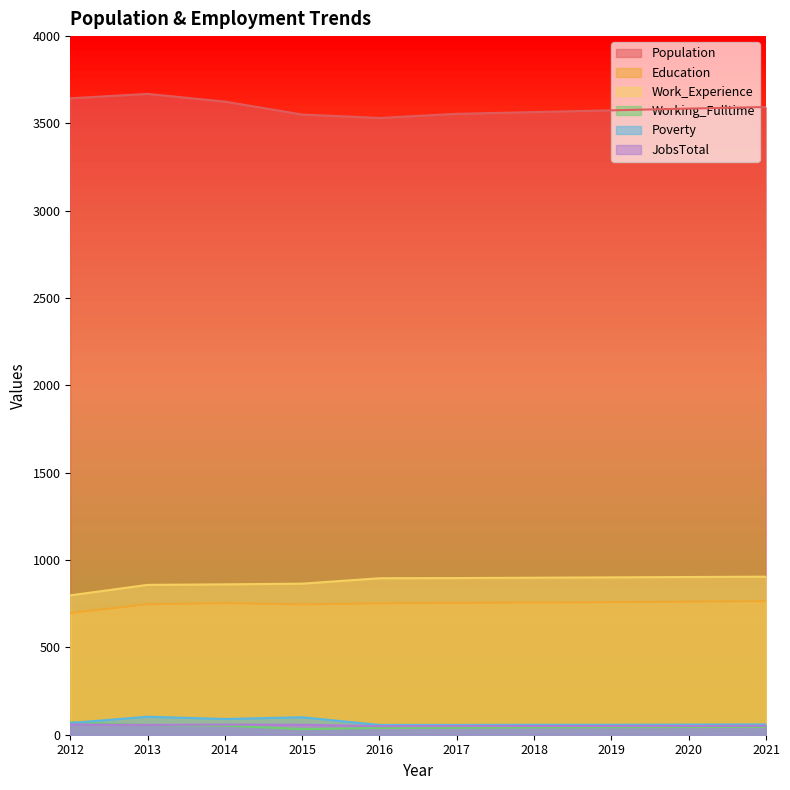

Which series has the largest range (max minus min)?

Population